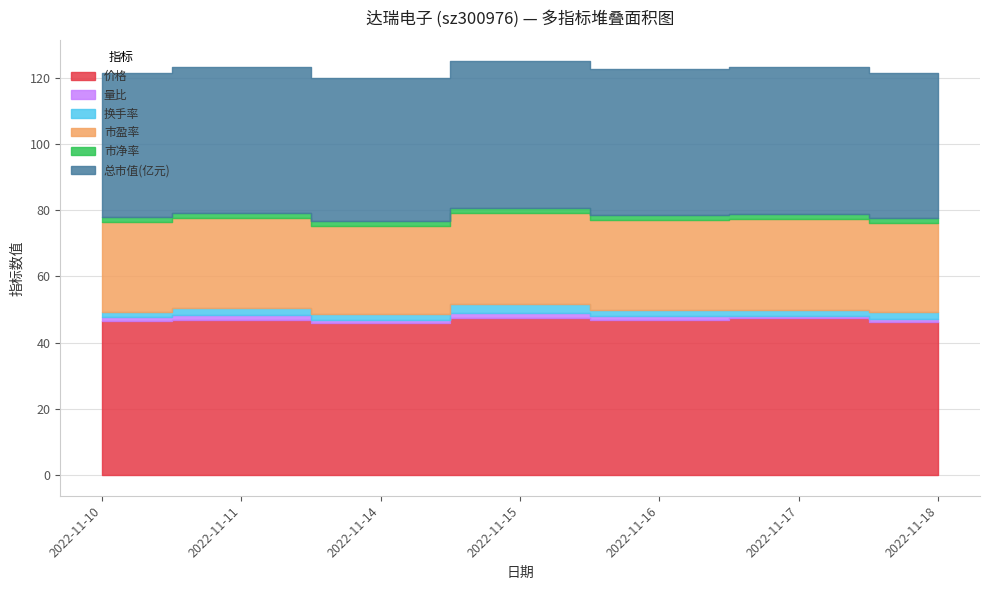

The 市盈率 series shows 27.1 at 2022-11-10. True or false?

True